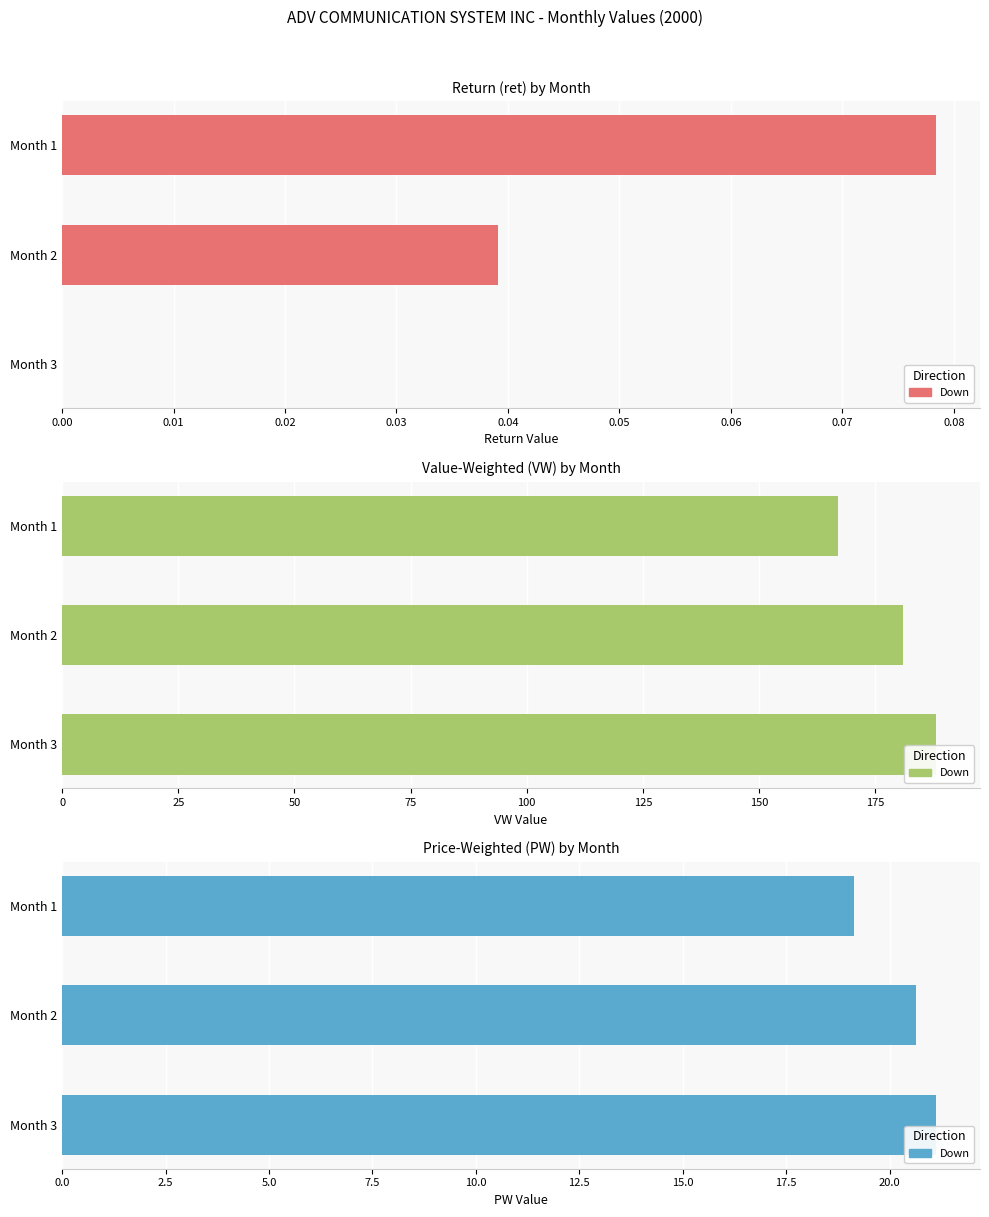

How many bars are there in total?

9